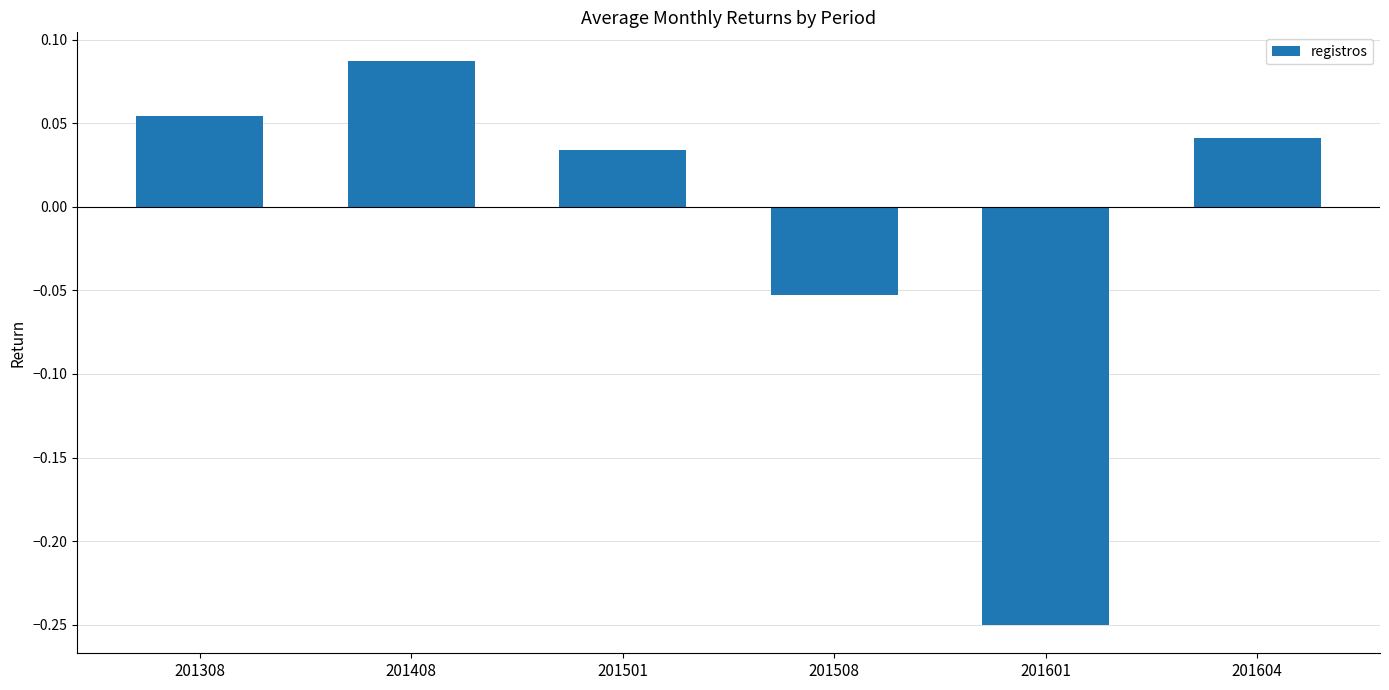

Are the bars grouped side by side (vs. stacked)?

No